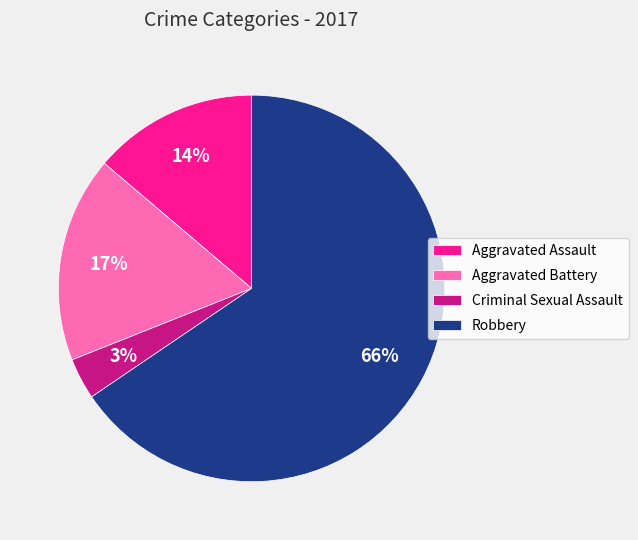

Rank the categories by value from highest to lowest.

Robbery, Aggravated Battery, Aggravated Assault, Criminal Sexual Assault